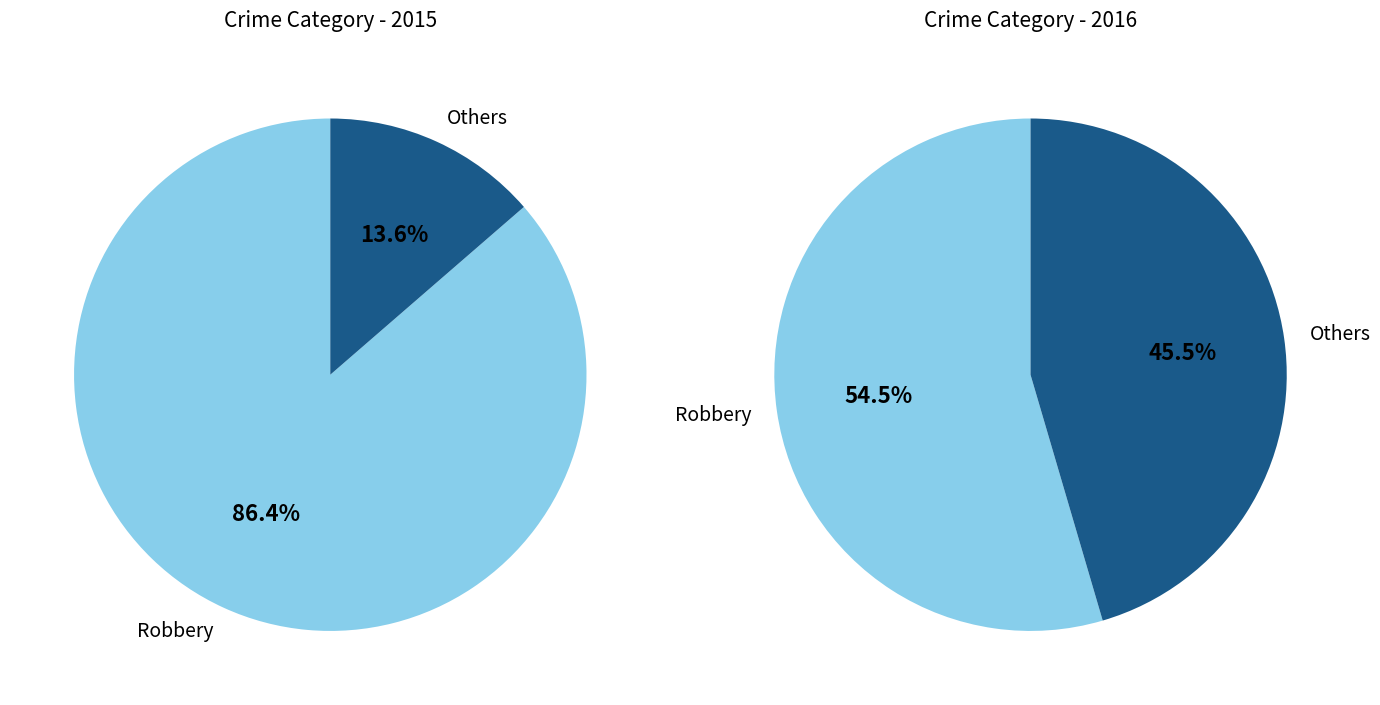

How many slices are in this pie chart?

4